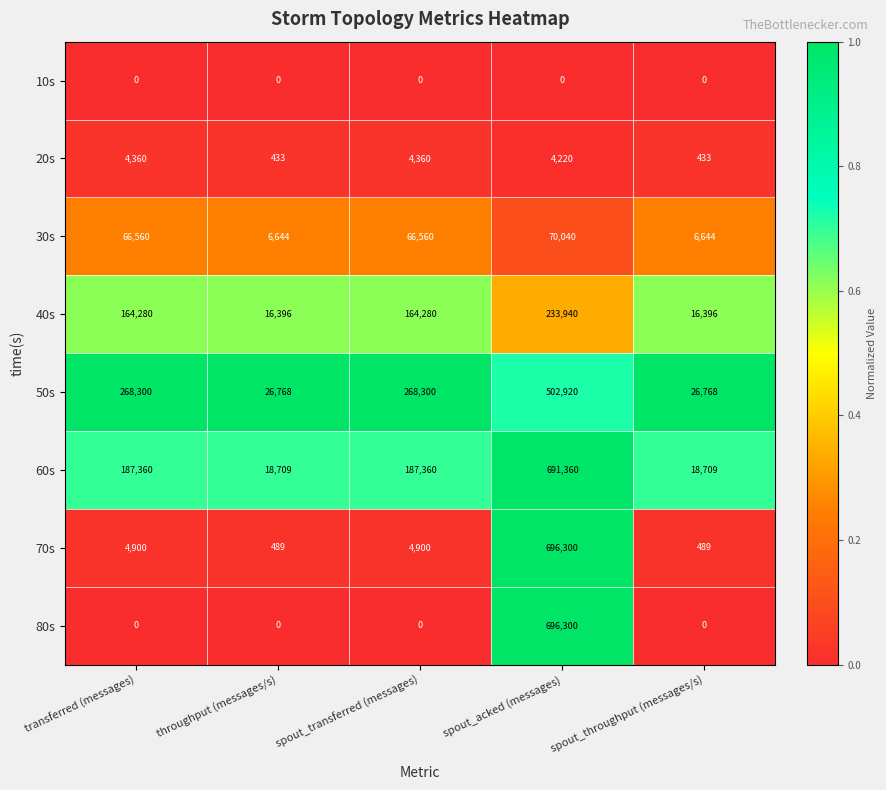

What is the difference between the maximum and minimum values in the 80s series?

696300